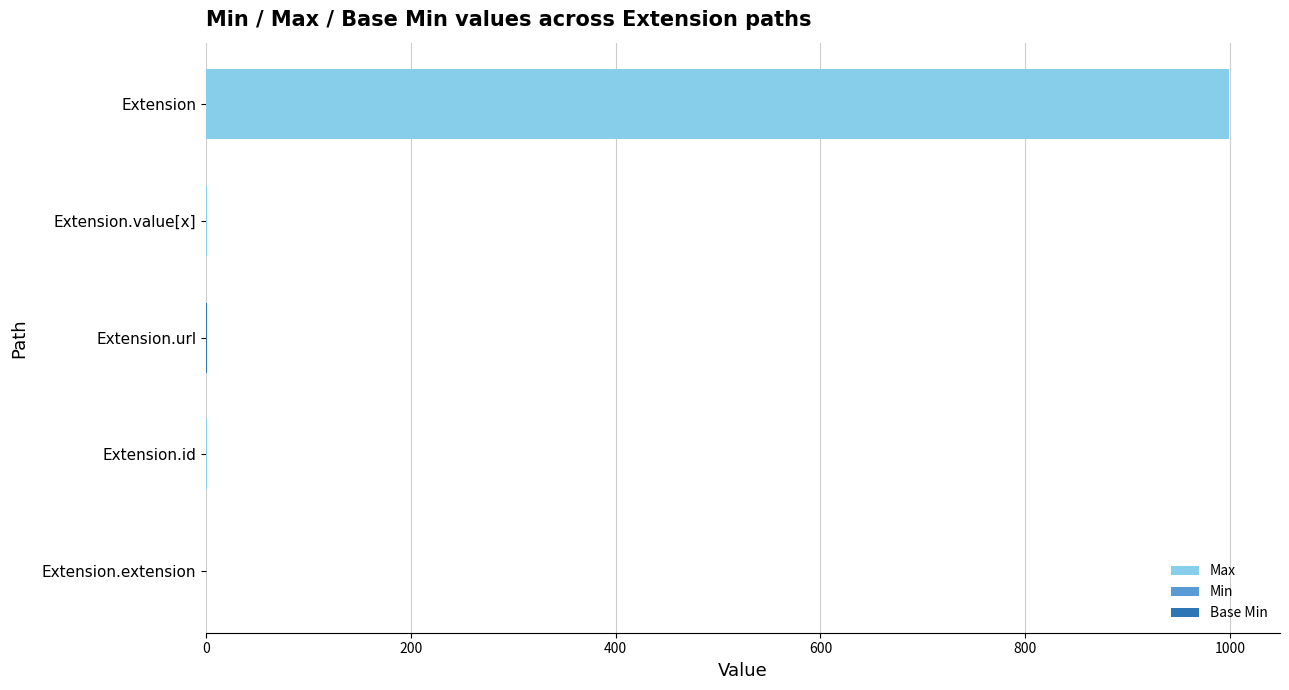

What is the difference between the highest and lowest values at 800?

999